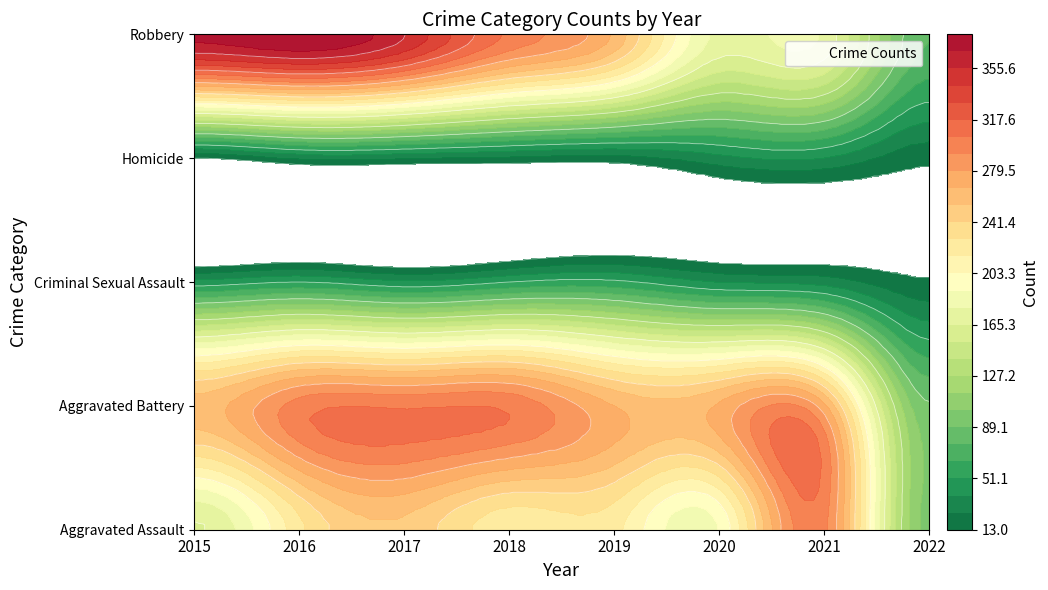

At which category is the sum across all series the highest?

2016